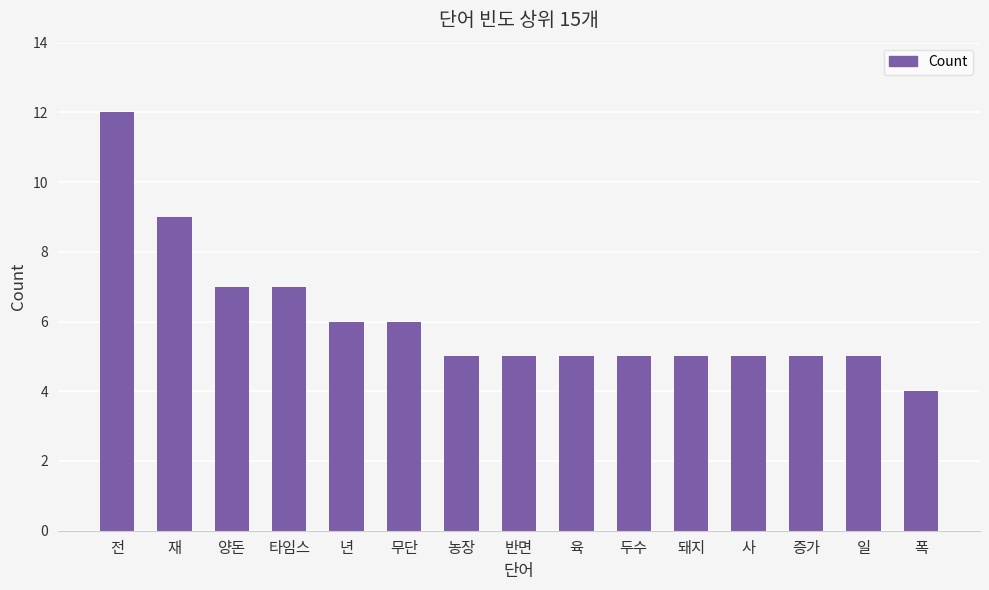

What is the label of the 8th bar from the right?

반면